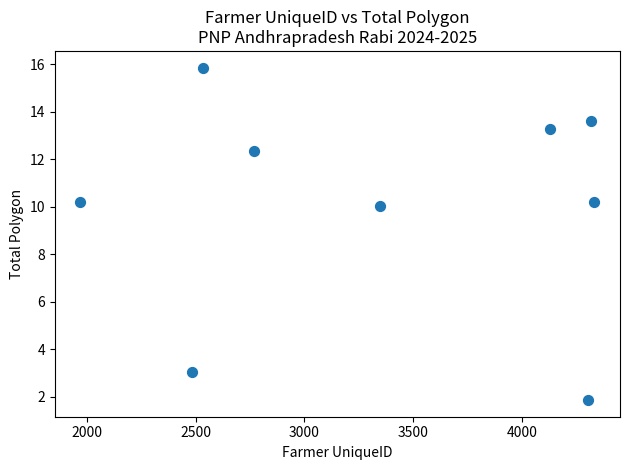

What is the average X value?

3354.6